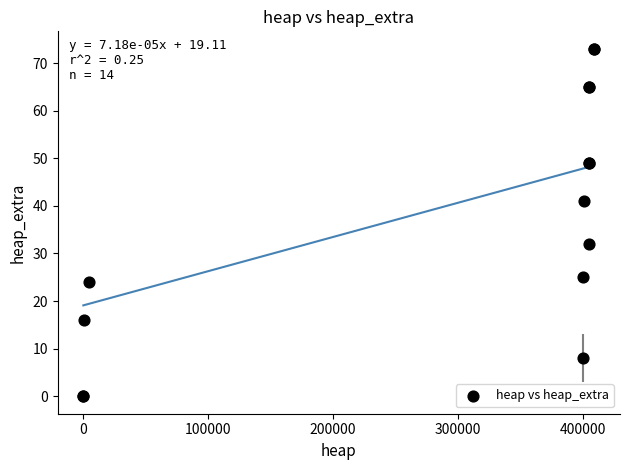

What Y value in the scatter plot is closest to 36?

32